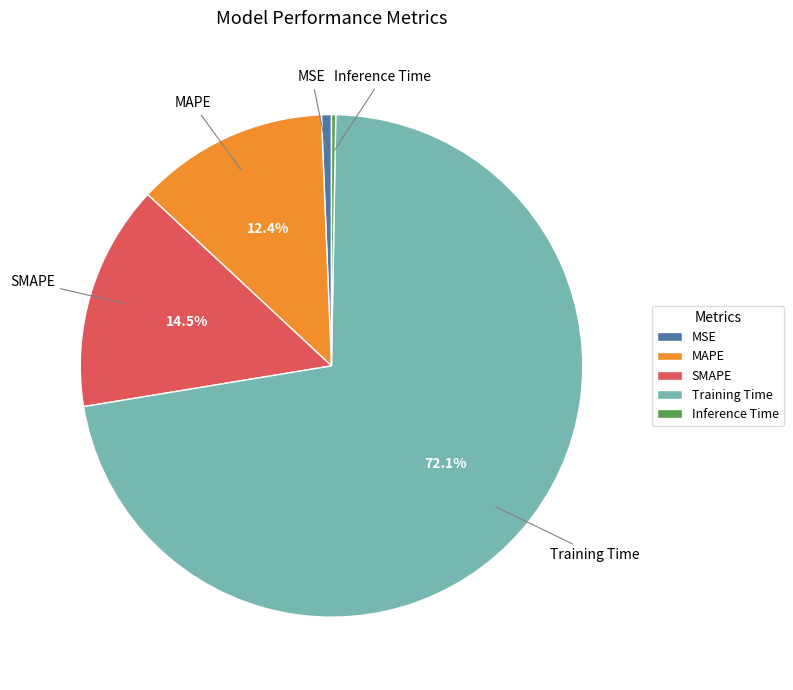

Combined, what portion of the pie is Training Time and SMAPE?

86.7%